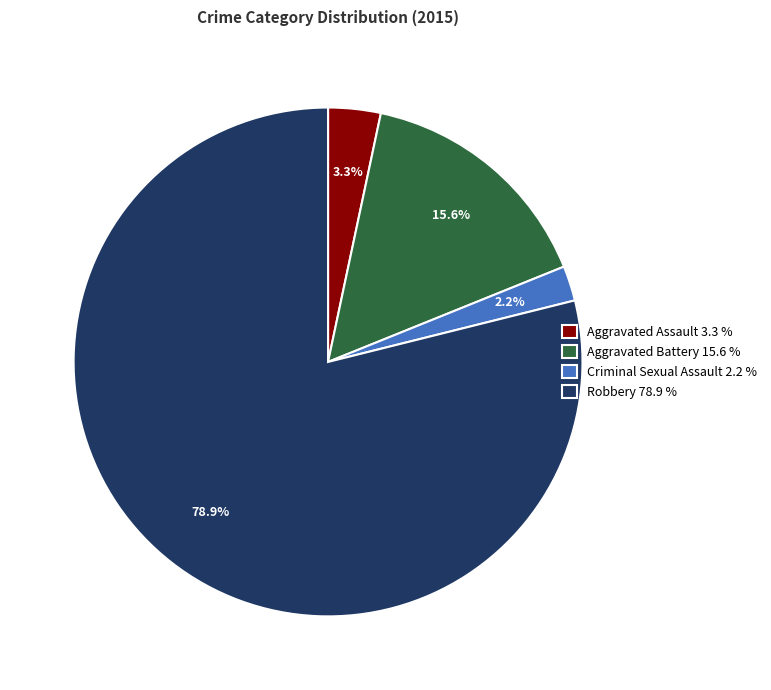

How much of the chart is everything except Aggravated Assault?

96.7%